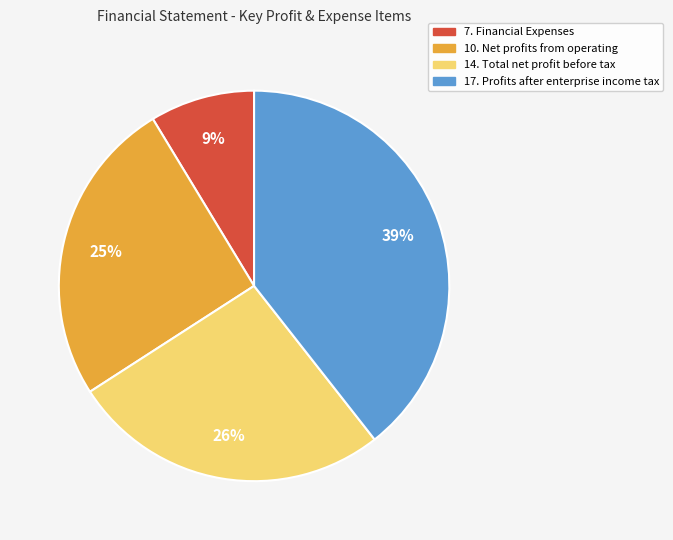

Is there a majority slice in this chart?

No